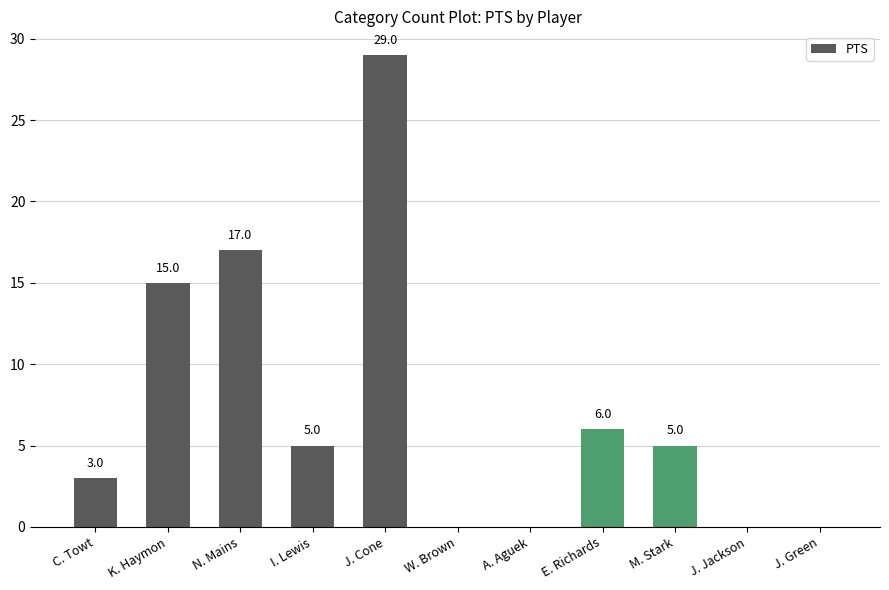

Reading right to left, extract all data points from this chart.

0	0	5	6	0	0	29	5	17	15	3